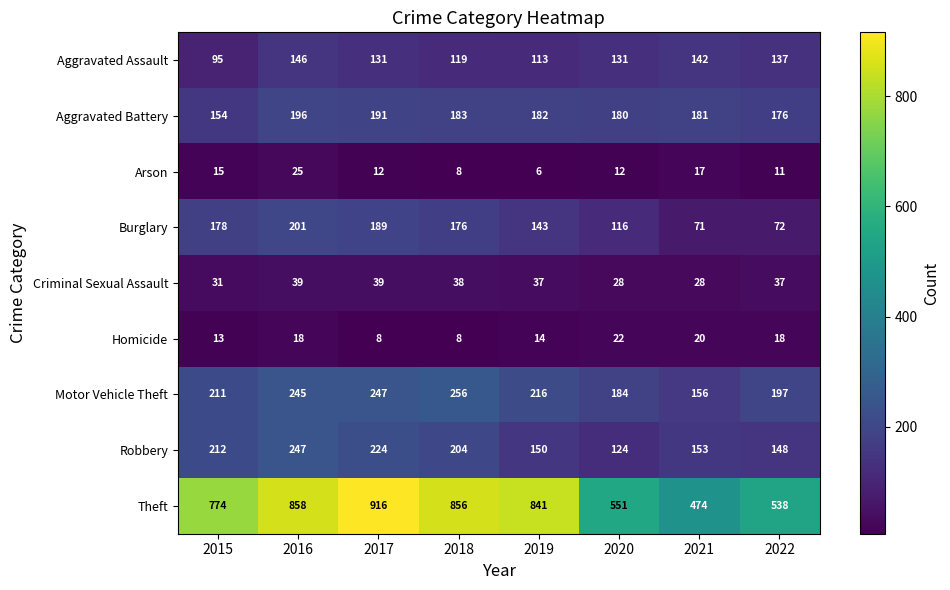

Which category has the highest value in the Burglary series?

2016